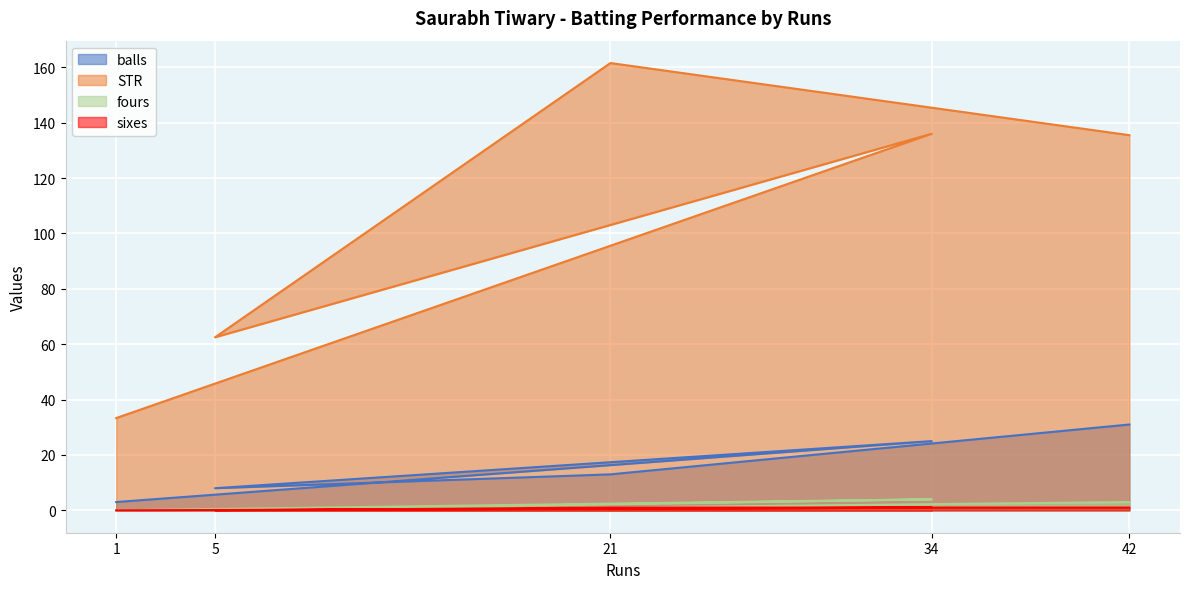

Reading right to left, transcribe all the data shown in this chart.

balls: 42=31.0	21=13.0	5=8.0	34=25.0	1=3.0
STR: 42=135.5	21=161.5	5=62.5	34=136.0	1=33.3
fours: 42=3.0	21=1.0	5=0.0	34=4.0	1=0.0
sixes: 42=1.0	21=1.0	5=0.0	34=1.0	1=0.0